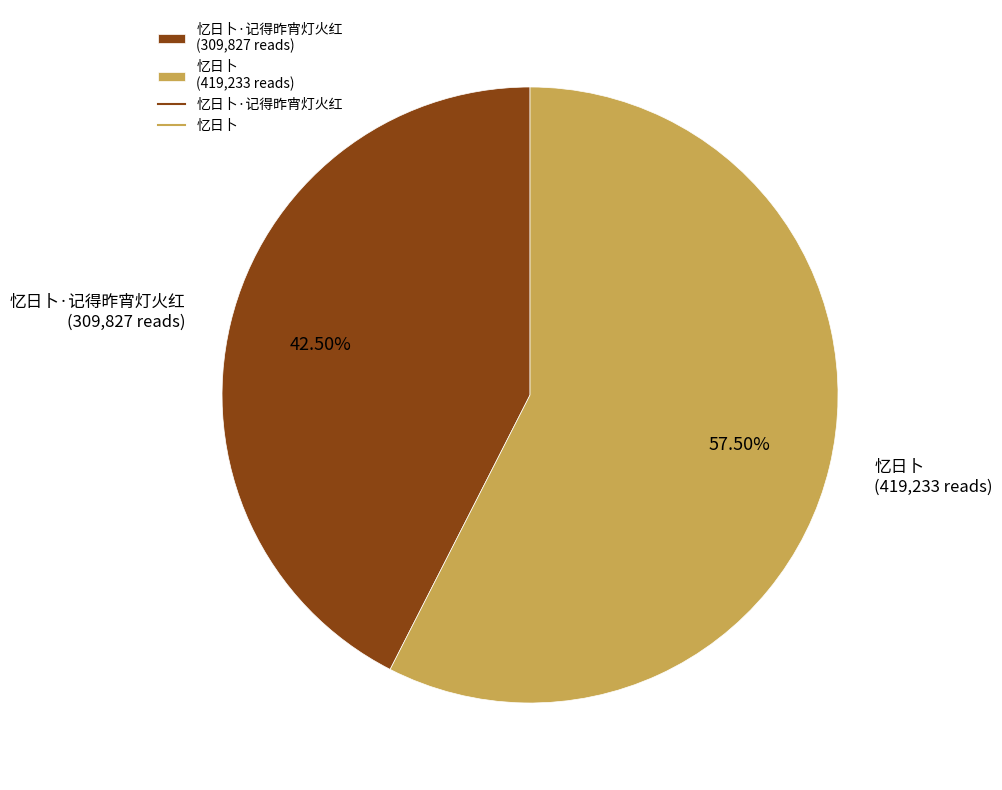

How many segments does this pie chart have?

2